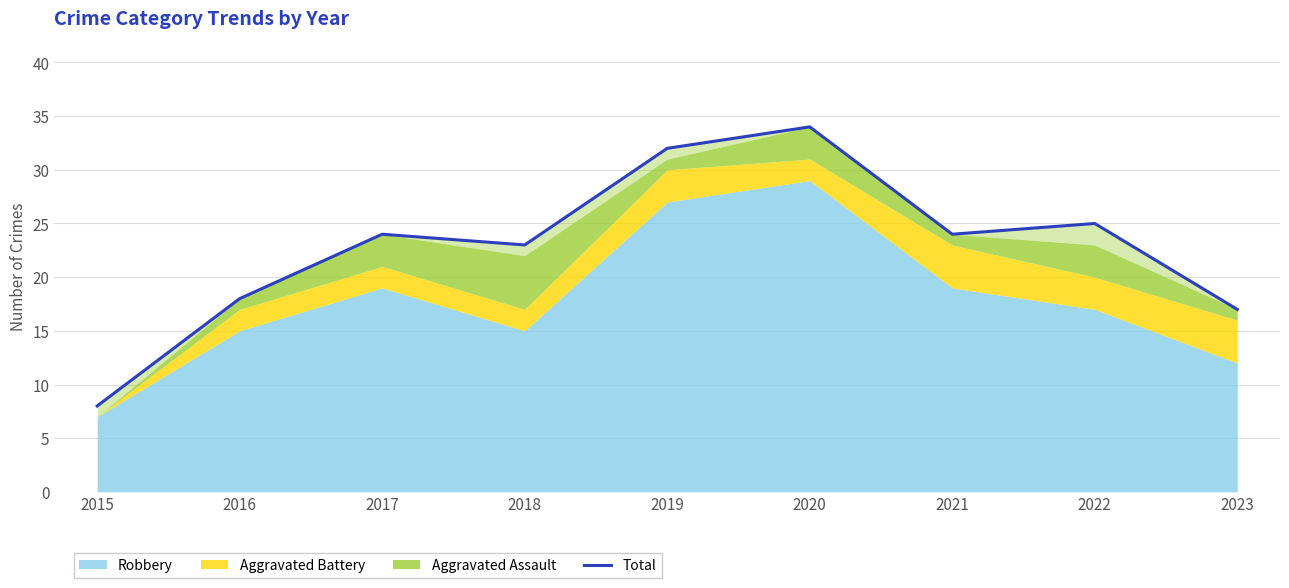

What is the ratio of the value at 2022 to the value at 2017?

1.0